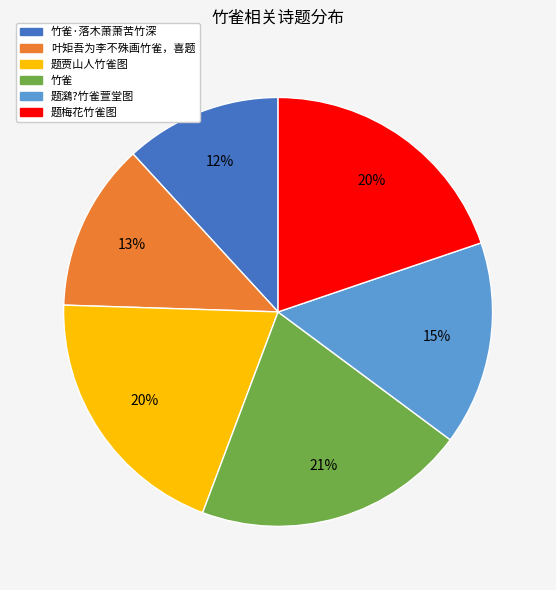

Does any single category account for the majority?

No